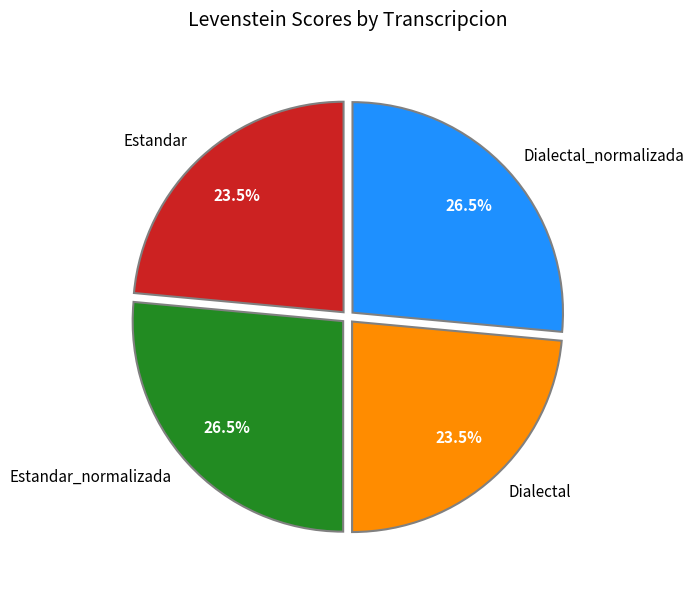

Combined, what portion of the pie is Dialectal_normalizada and Dialectal?

50.0%